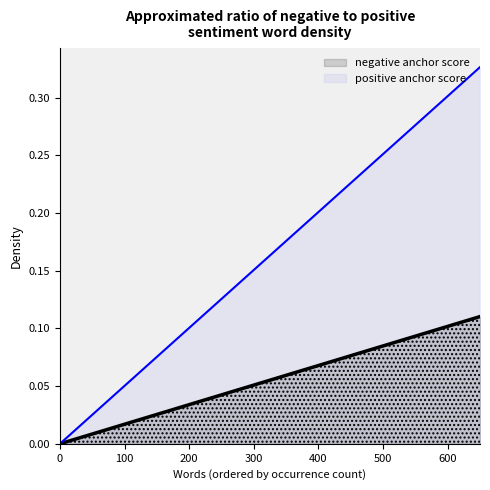

True or false: negative anchor score has a value of 0.0 at 11.

False